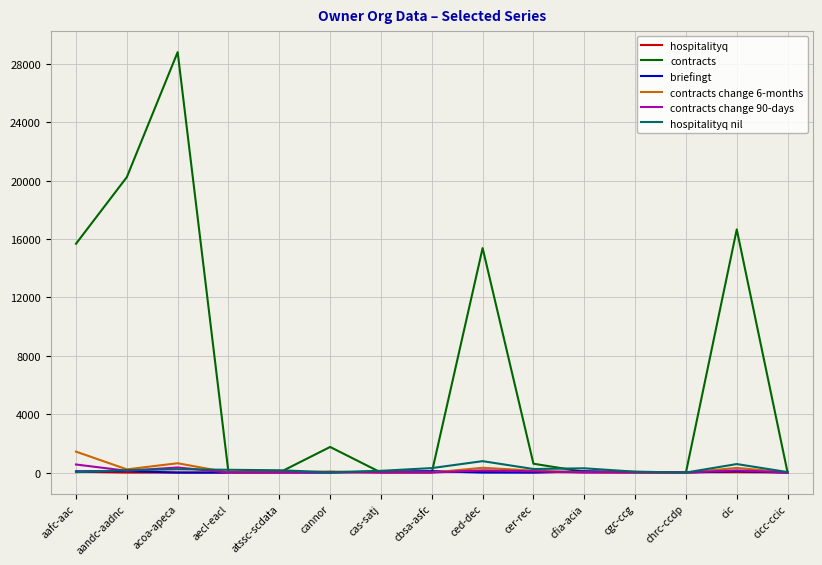

Which series has the largest total across all categories?

contracts